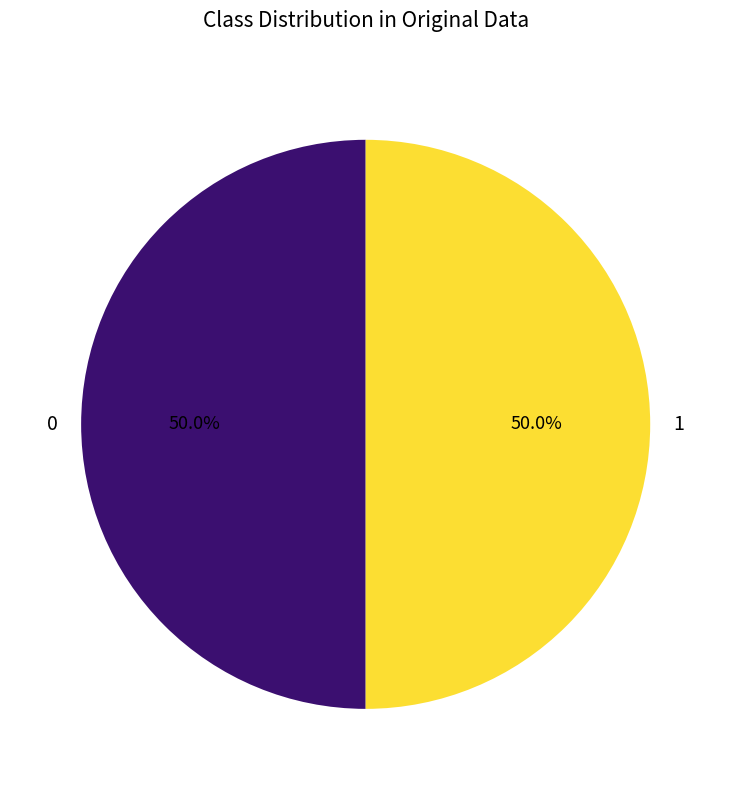

What is the ratio of the value at 1 to the value at 0?

1.0